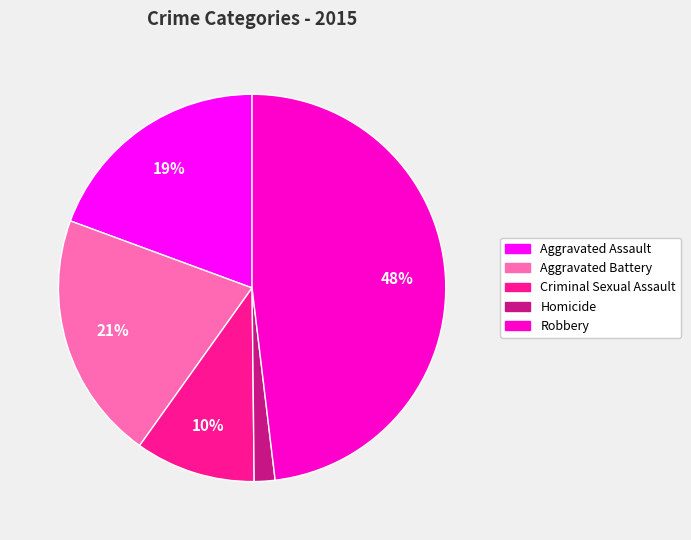

Which slice is the largest?

Robbery